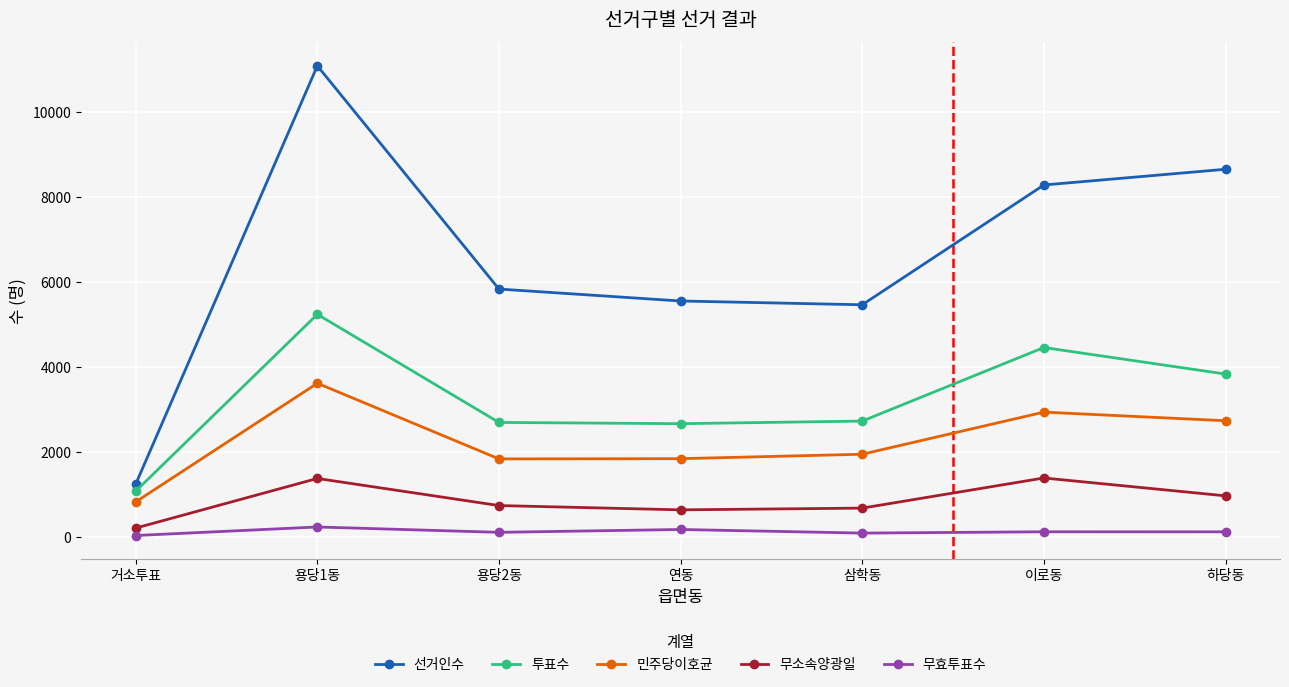

What is the difference between the maximum and second lowest values in the 투표수 series?

2573